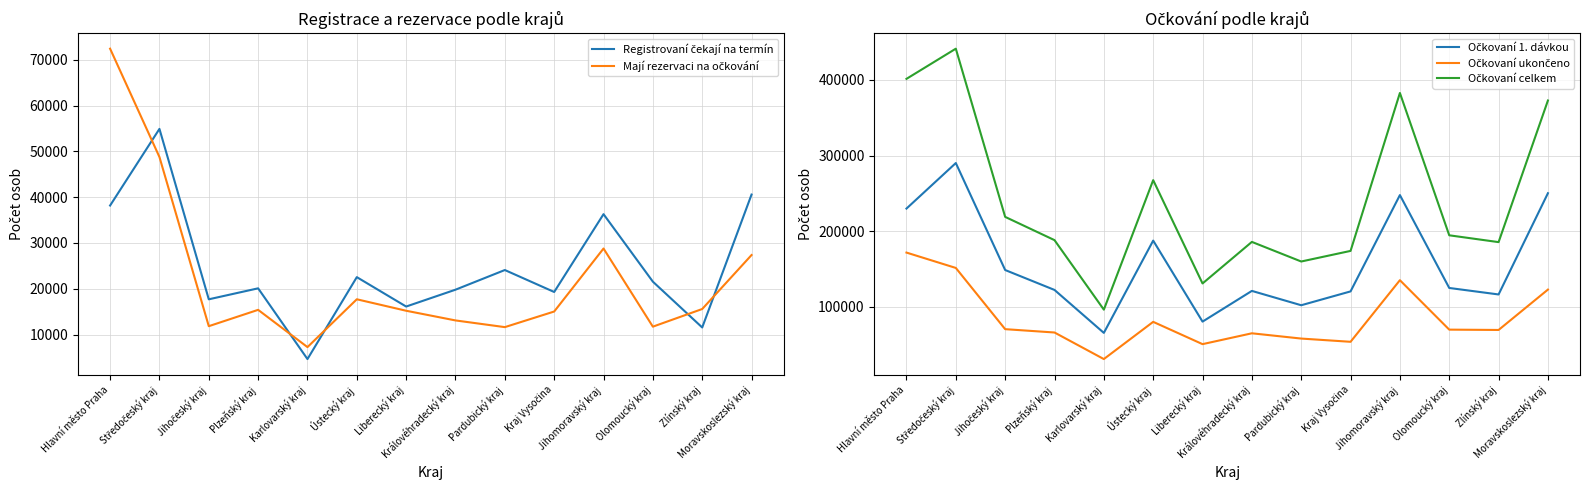

Reading left to right, transcribe all the data shown in this chart.

Registrovaní čekají na termín: Hlavní město Praha=38182	Středočeský kraj=54923	Jihočeský kraj=17698	Plzeňský kraj=20097	Karlovarský kraj=4644	Ústecký kraj=22540	Liberecký kraj=16118	Královéhradecký kraj=19799	Pardubický kraj=24093	Kraj Vysočina=19298	Jihomoravský kraj=36296	Olomoucký kraj=21553	Zlínský kraj=11547	Moravskoslezský kraj=40581
Mají rezervaci na očkování: Hlavní město Praha=72445	Středočeský kraj=48783	Jihočeský kraj=11828	Plzeňský kraj=15396	Karlovarský kraj=7258	Ústecký kraj=17703	Liberecký kraj=15199	Královéhradecký kraj=13084	Pardubický kraj=11621	Kraj Vysočina=15030	Jihomoravský kraj=28790	Olomoucký kraj=11722	Zlínský kraj=15578	Moravskoslezský kraj=27369
Očkovaní 1. dávkou: Hlavní město Praha=229840	Středočeský kraj=290080	Jihočeský kraj=148546	Plzeňský kraj=122198	Karlovarský kraj=65367	Ústecký kraj=187468	Liberecký kraj=80280	Královéhradecký kraj=120920	Pardubický kraj=101947	Kraj Vysočina=120254	Jihomoravský kraj=247675	Olomoucký kraj=124804	Zlínský kraj=116212	Moravskoslezský kraj=250168
Očkovaní ukončeno: Hlavní město Praha=171618	Středočeský kraj=151296	Jihočeský kraj=70297	Plzeňský kraj=65885	Karlovarský kraj=30737	Ústecký kraj=79976	Liberecký kraj=50479	Královéhradecký kraj=64828	Pardubický kraj=57863	Kraj Vysočina=53583	Jihomoravský kraj=135084	Olomoucký kraj=69676	Zlínský kraj=69241	Moravskoslezský kraj=122656
Očkovaní celkem: Hlavní město Praha=401458	Středočeský kraj=441376	Jihočeský kraj=218843	Plzeňský kraj=188083	Karlovarský kraj=96104	Ústecký kraj=267444	Liberecký kraj=130759	Královéhradecký kraj=185748	Pardubický kraj=159810	Kraj Vysočina=173837	Jihomoravský kraj=382759	Olomoucký kraj=194480	Zlínský kraj=185453	Moravskoslezský kraj=372824